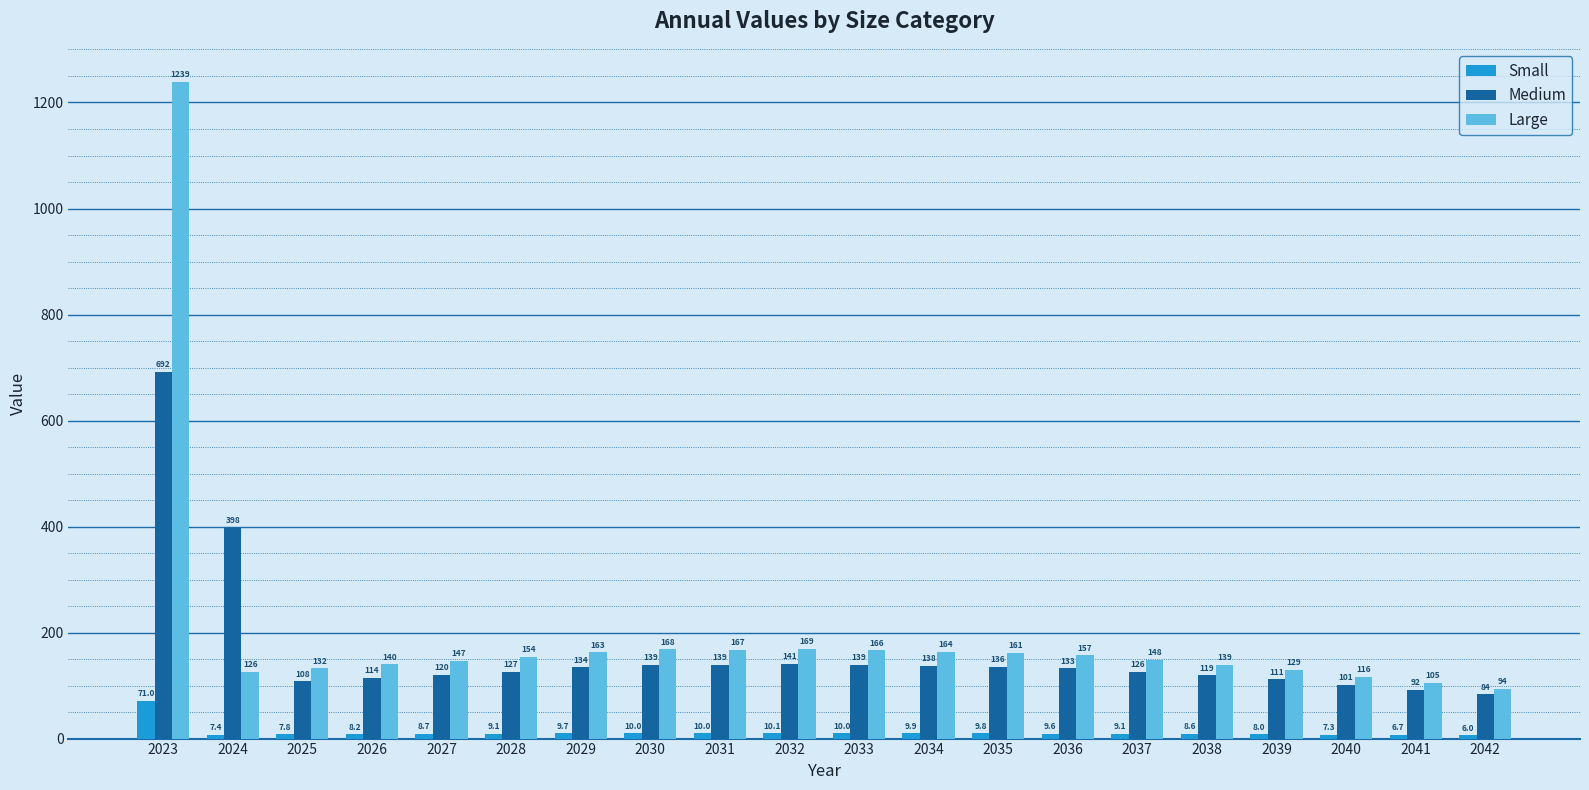

What is the difference between the highest and lowest values at 2041?

98.5